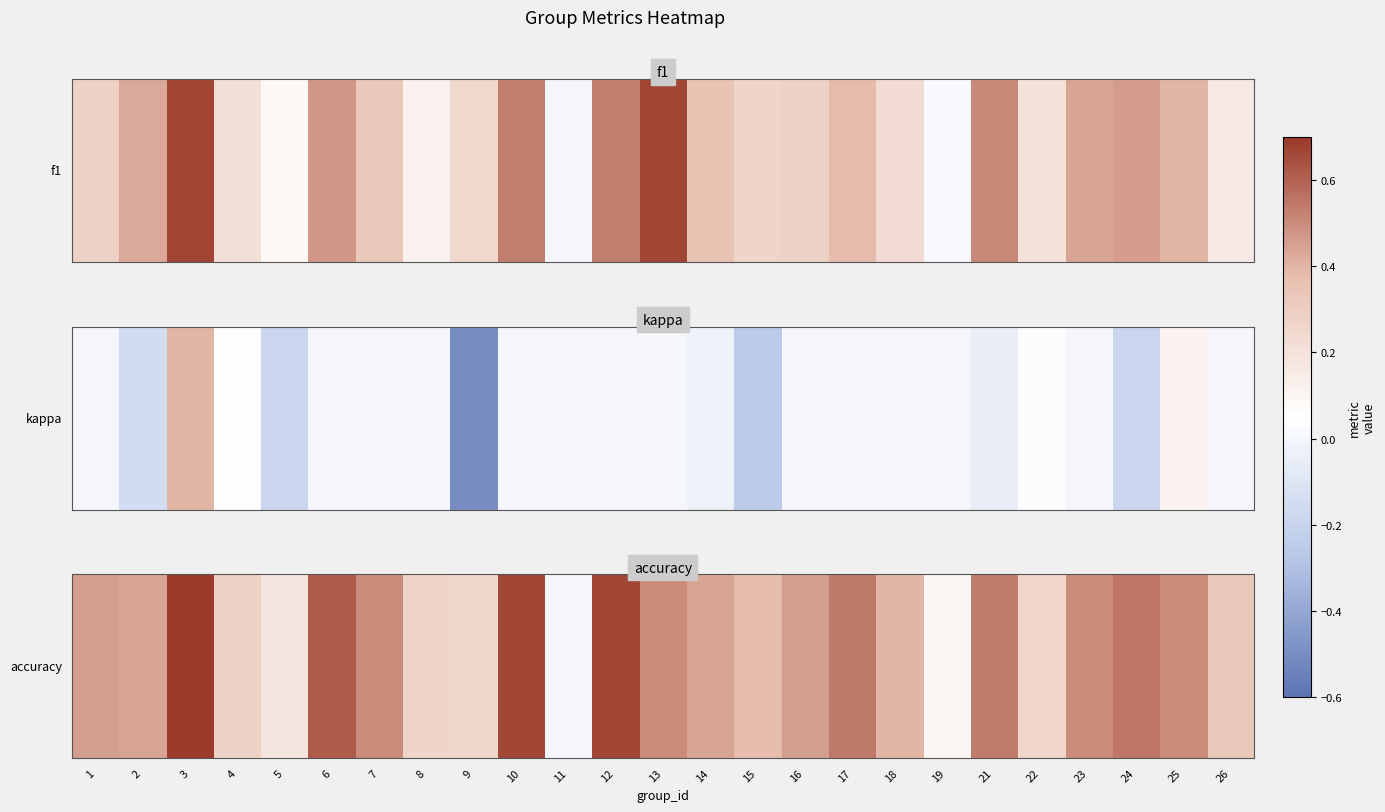

Is it true that the value at 17 is 0.8?

False